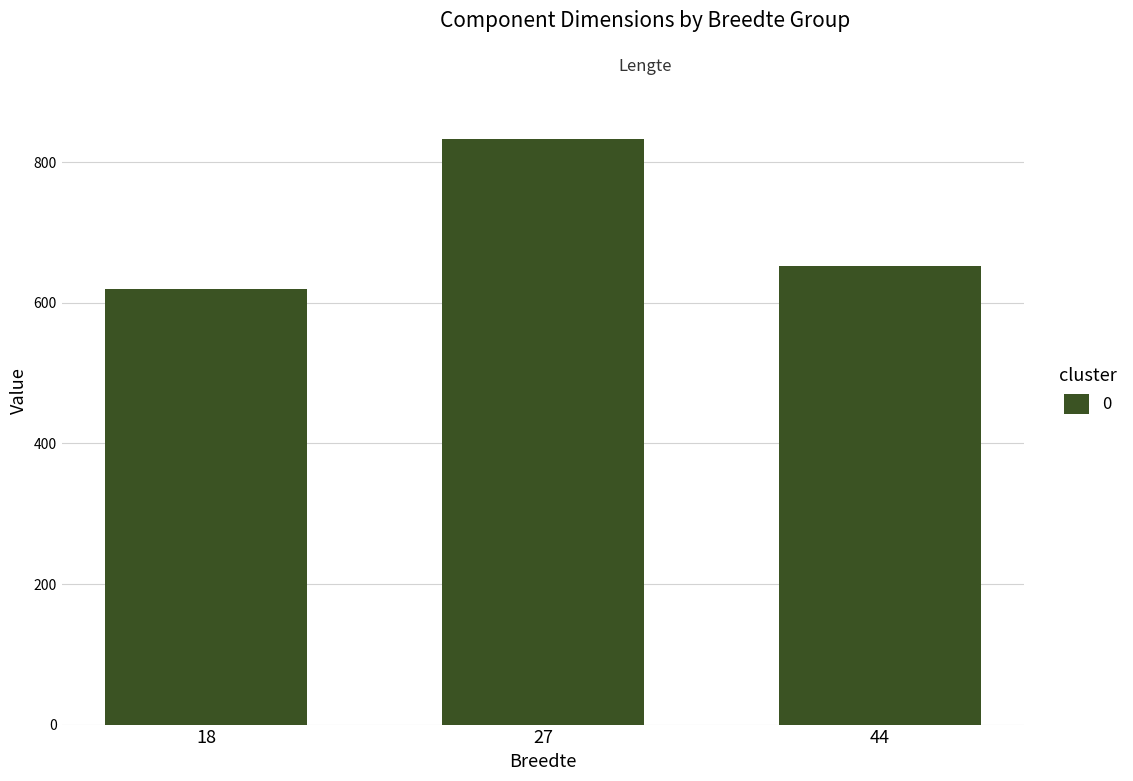

What is the value of the 2nd bar from the left?

833